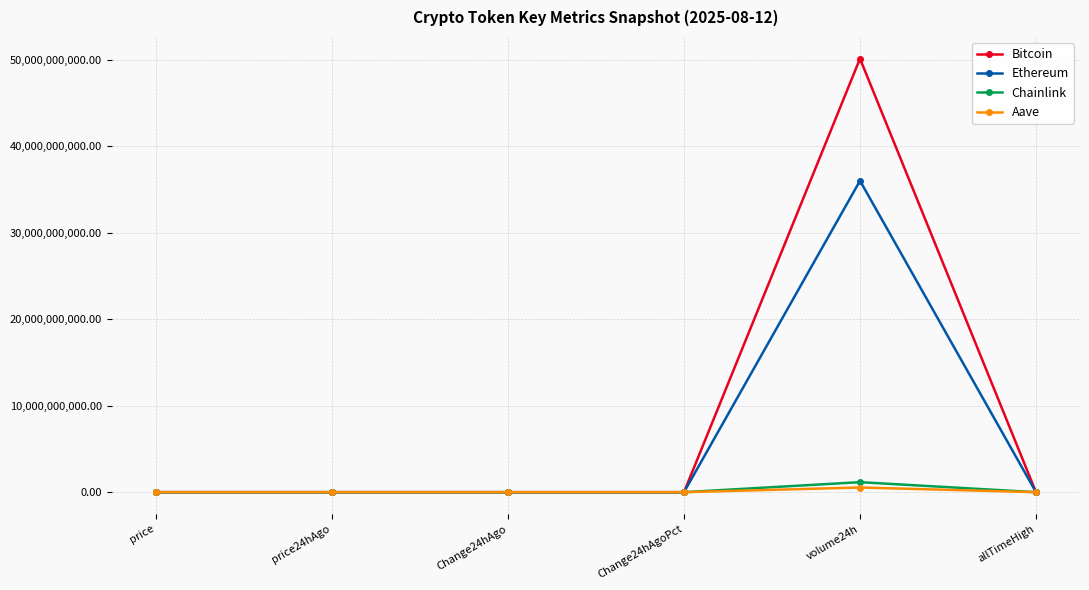

Which series has the largest range (max minus min)?

Bitcoin